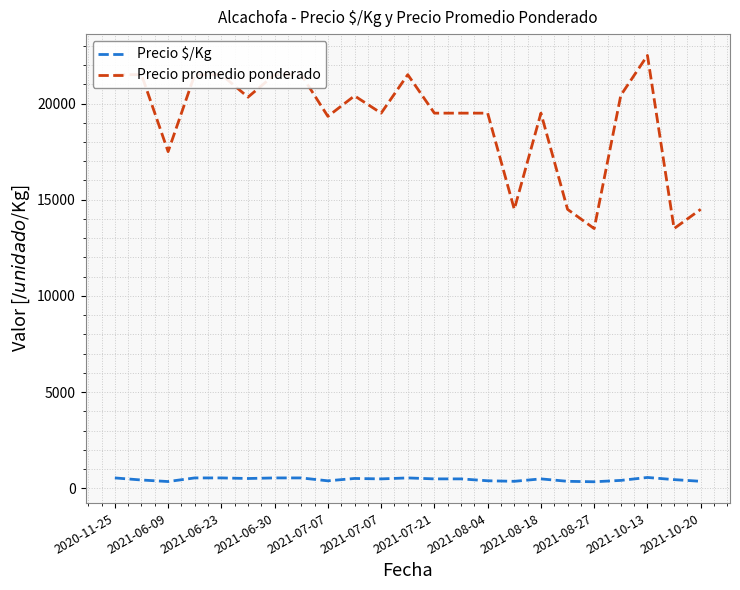

What is the difference between the maximum and minimum values in the Precio promedio ponderado series?

9000